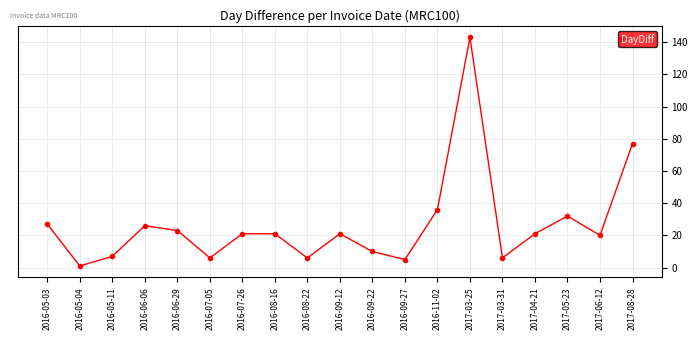

What is the value of the 12th point from the left?

5